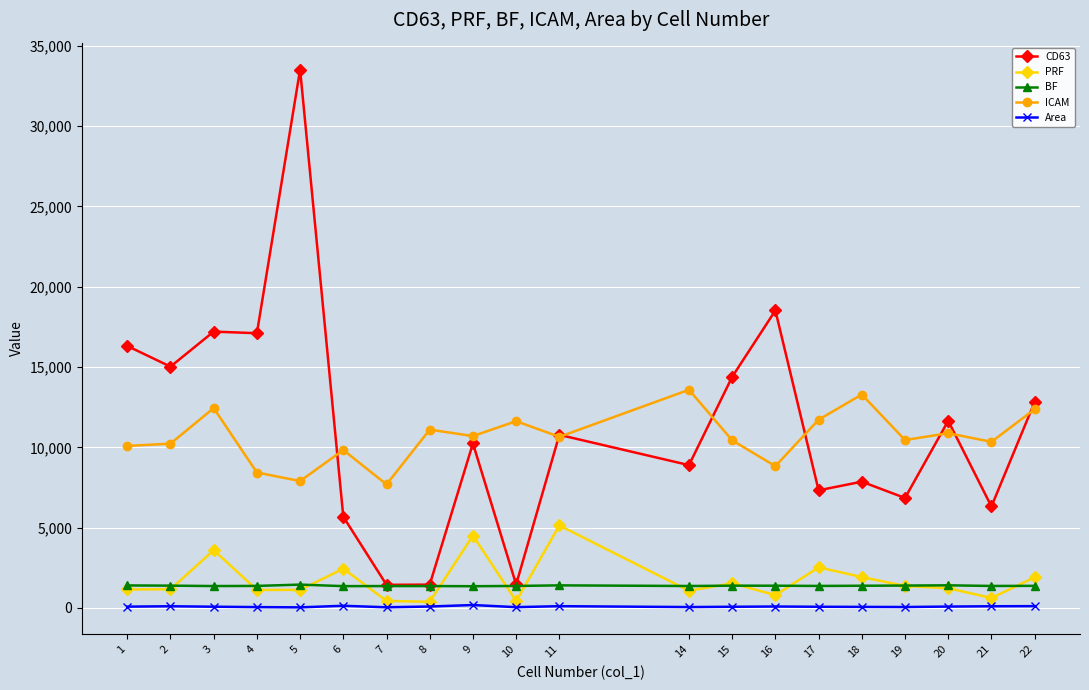

At 21, list the series in order from largest to smallest.

ICAM, CD63, BF, PRF, Area